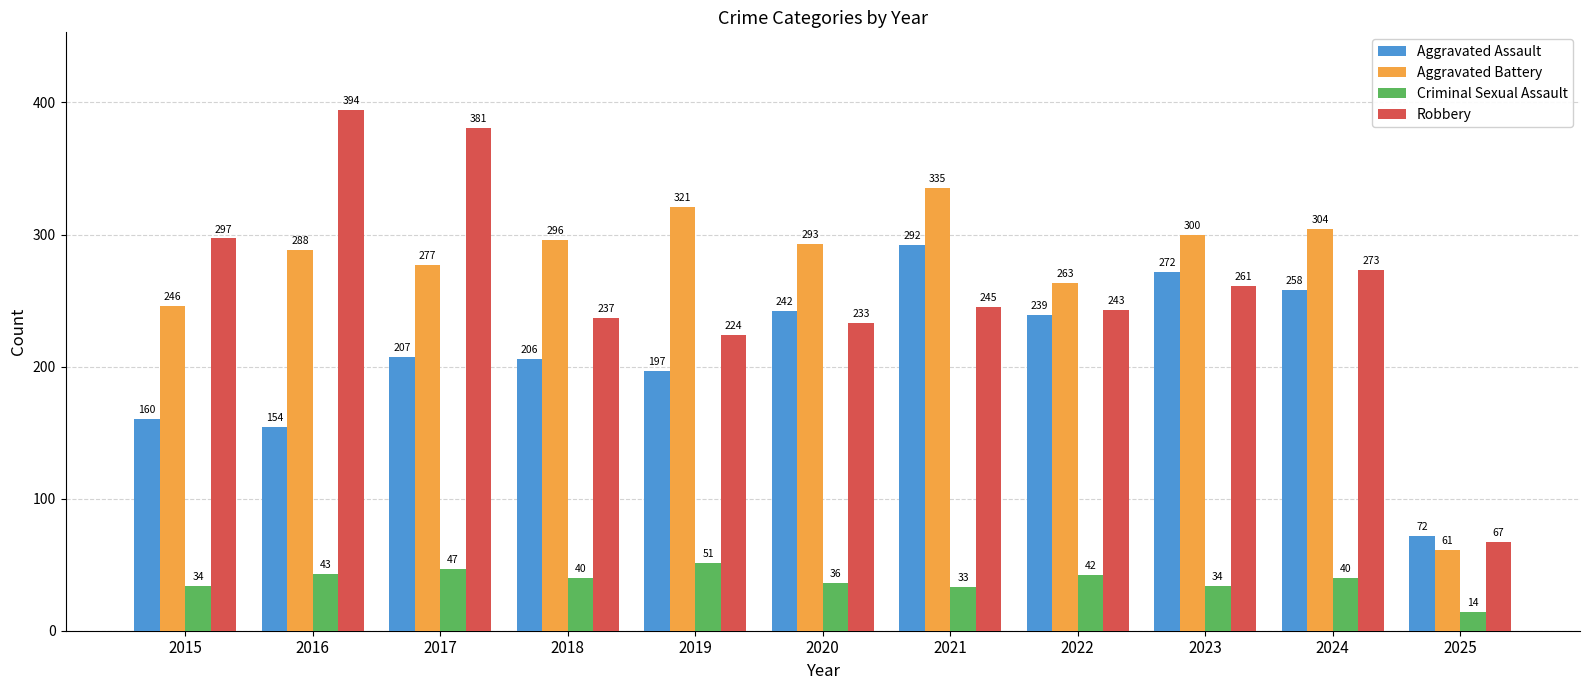

At which label does Aggravated Battery first exceed 293?

2018